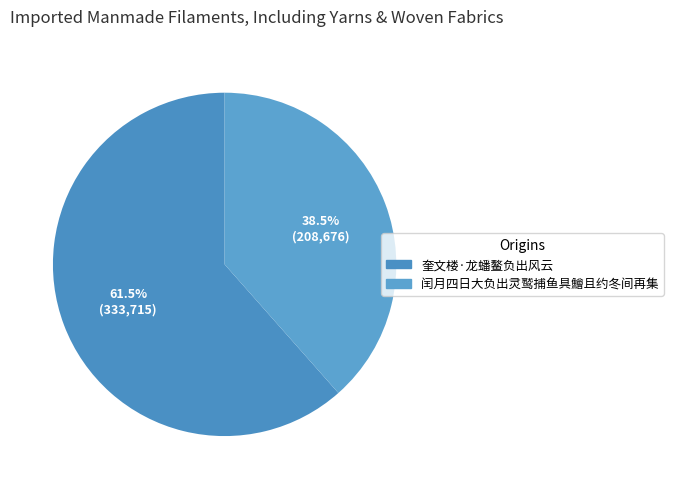

Which slice represents more than half of the pie?

奎文楼·龙蟠鳌负出风云